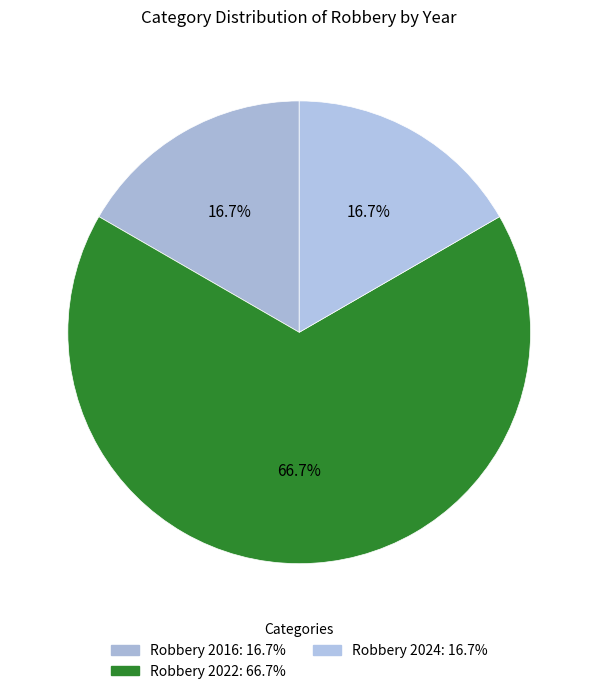

What percentage is the Robbery 2024 slice, to the nearest percent?

17%